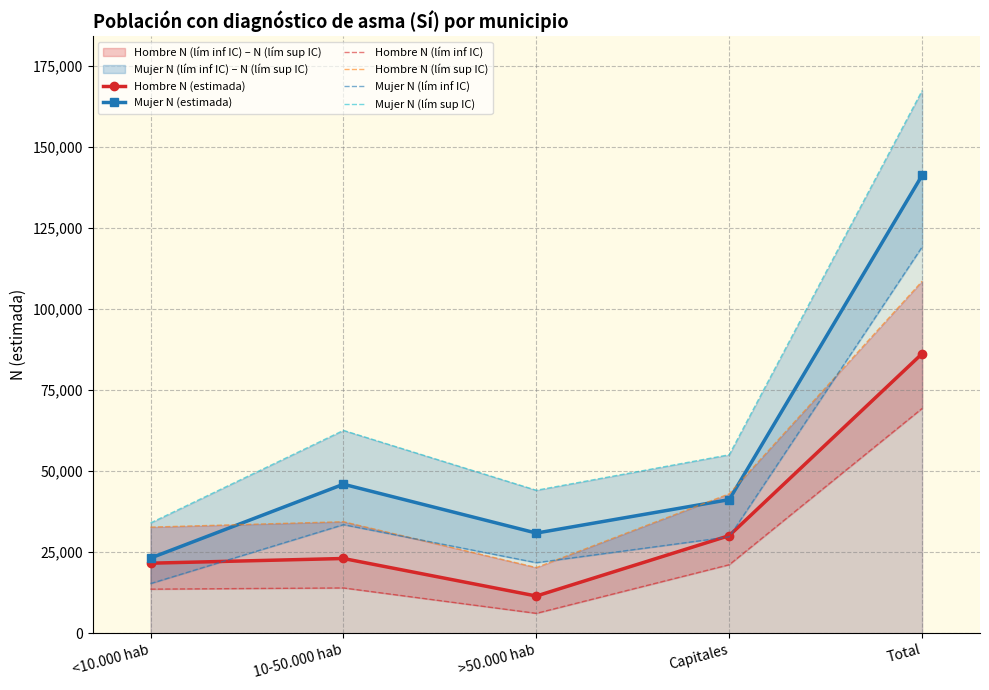

At how many categories does at least one series exceed 61856?

2